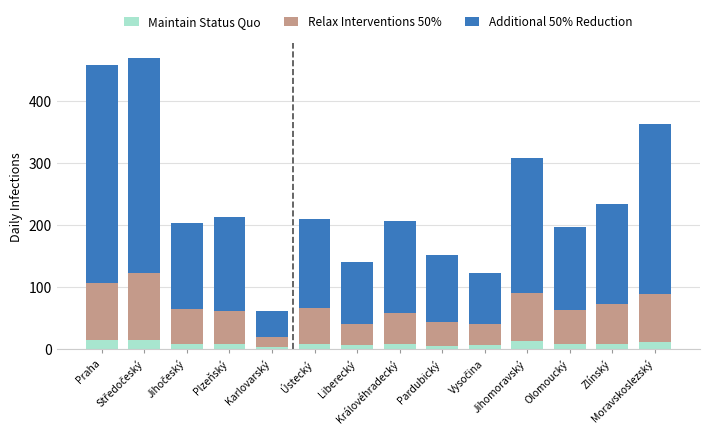

What is the highest value of the Maintain Status Quo series?

13.7